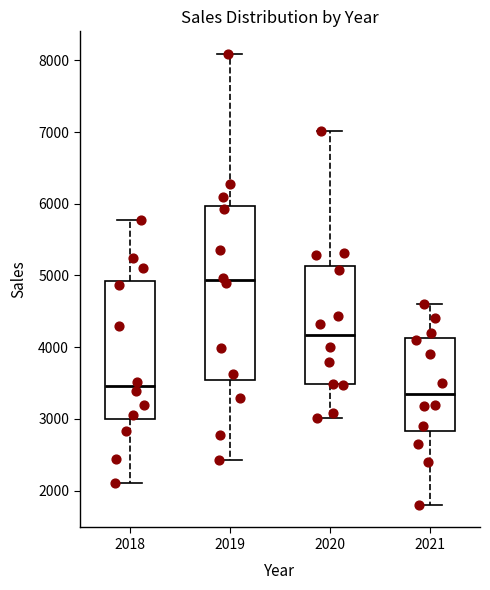

Where does the upper whisker of the box at x = 2018 end on the y-axis? The values are not printed on the chart, so give them approximately, as read against the axis.

5800